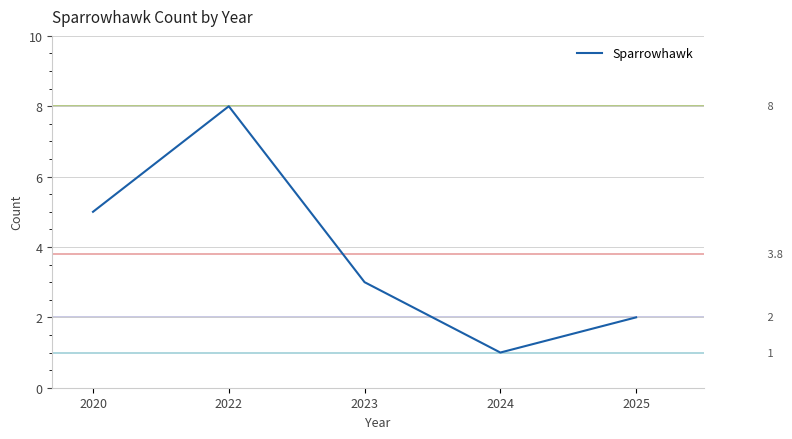

What is the sum of all values?

19